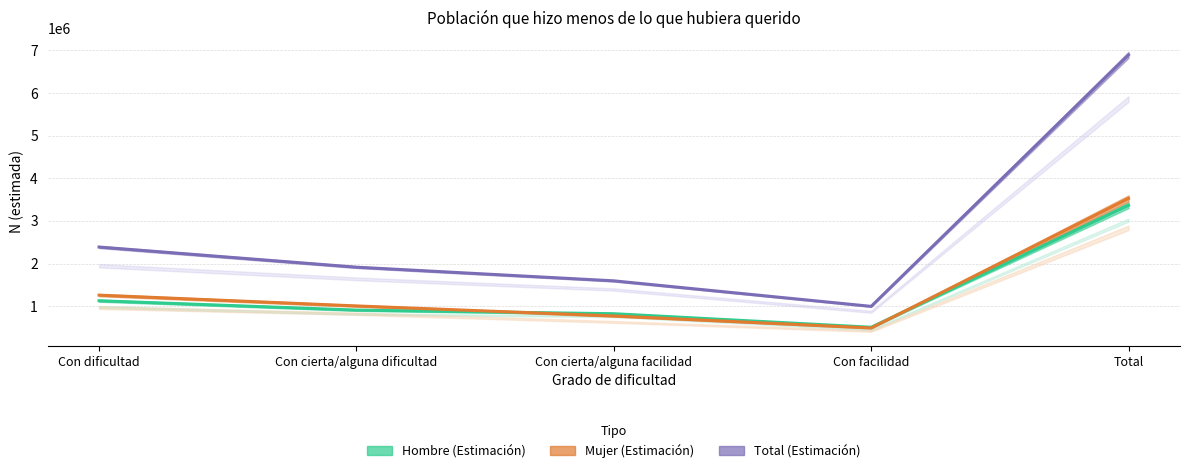

What is the highest value of the Mujer (Estimación) series?

3526792